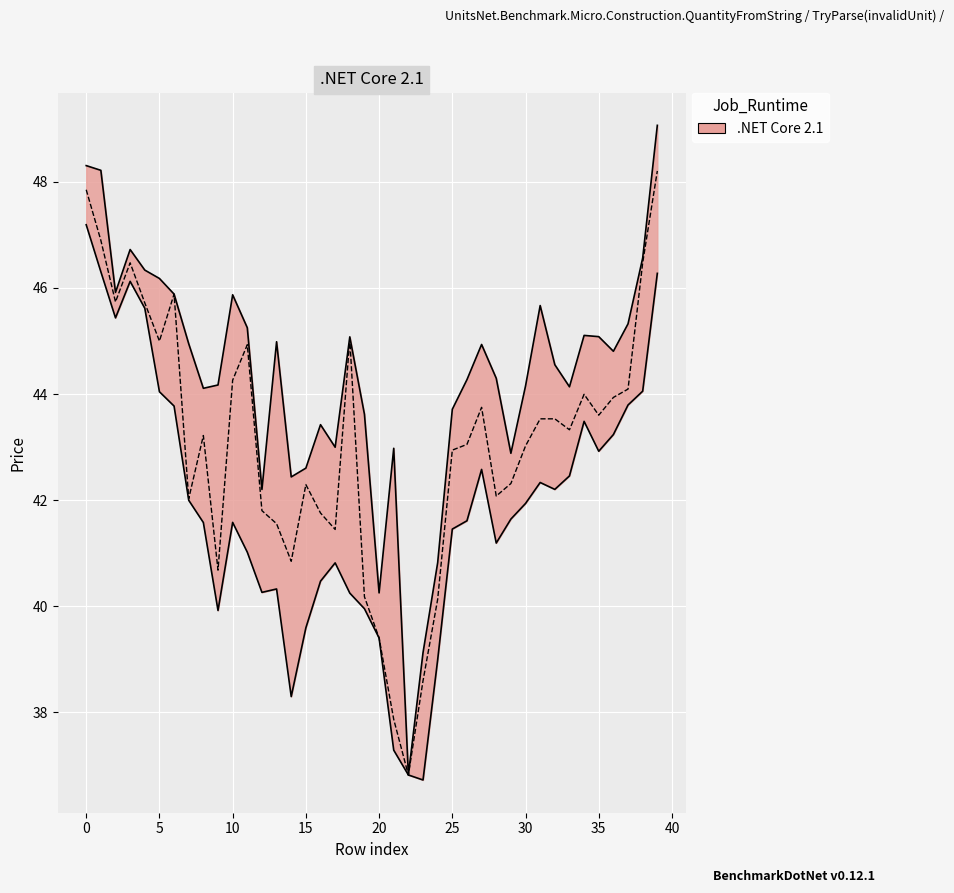

How many interior local valleys (lower than both neighbors) does the data have?

10